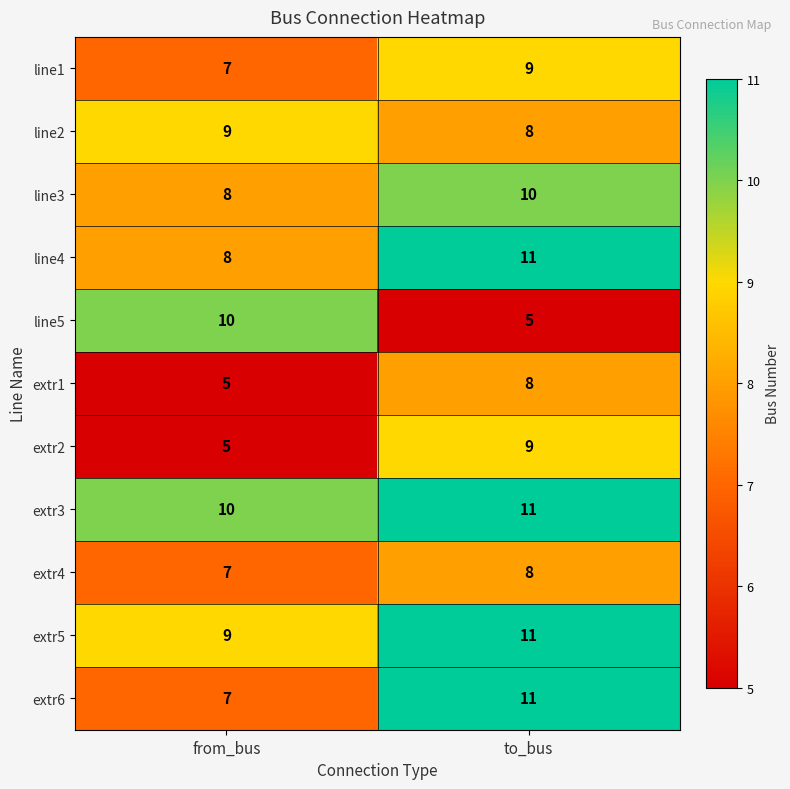

What is the total value across all series at to_bus?

101